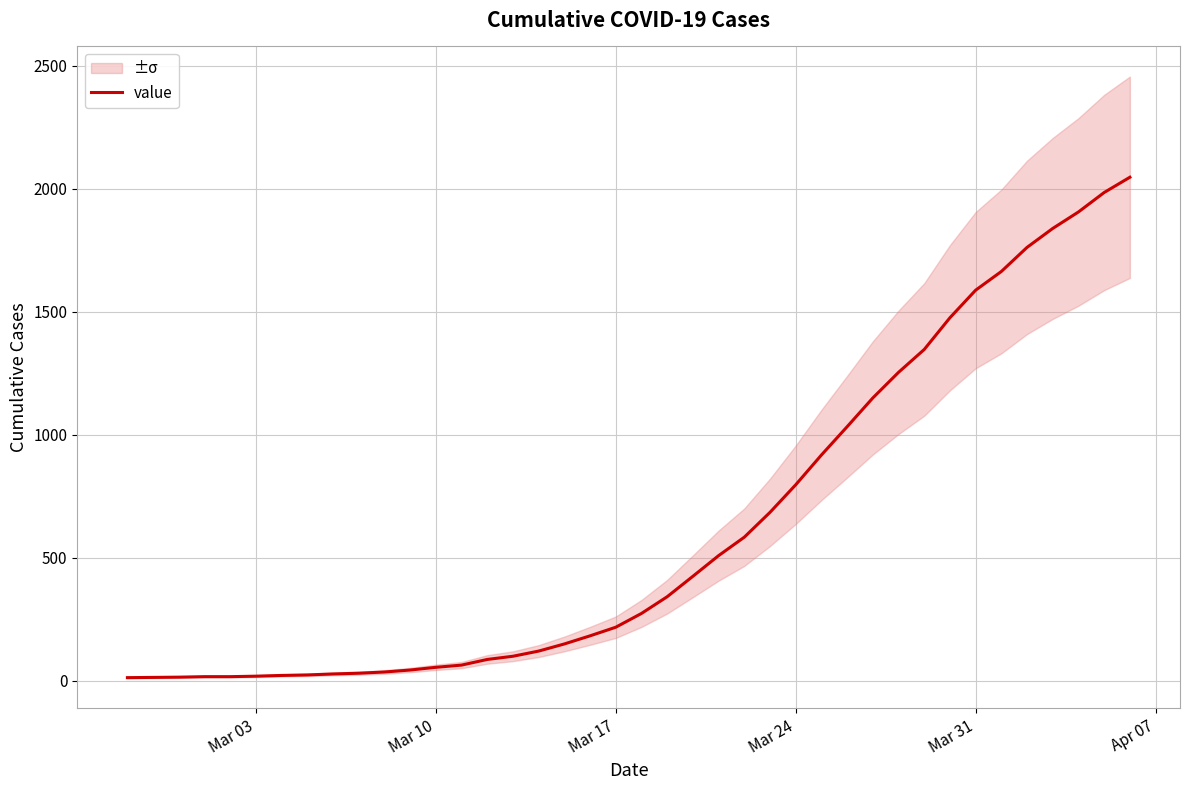

What is the maximum value for value?

2047